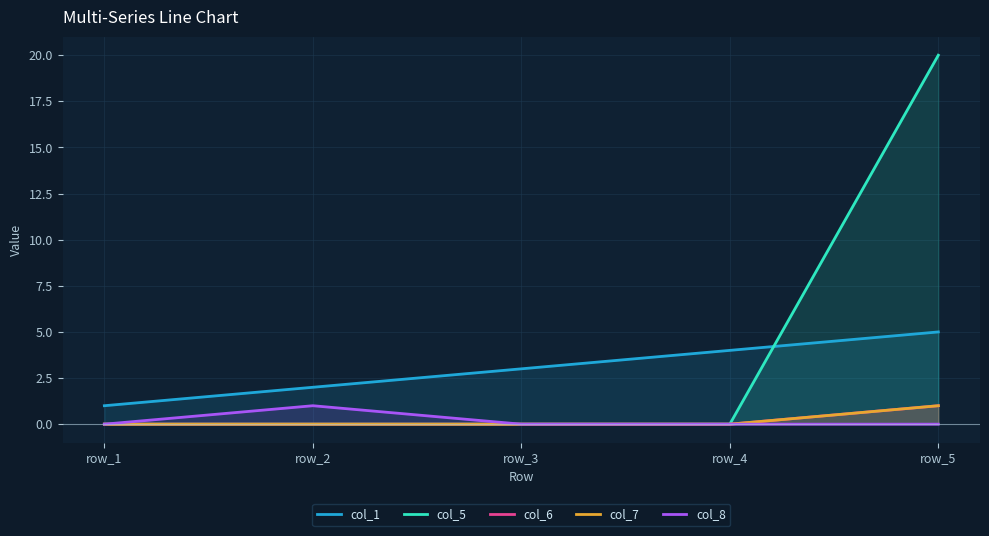

Where is col_6 nearest to the value 0?

row_1